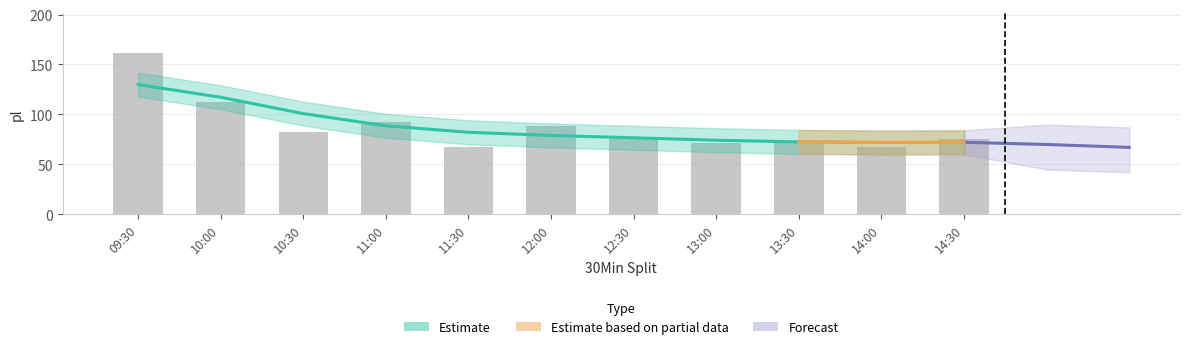

What is the difference between the maximum and minimum values?

94